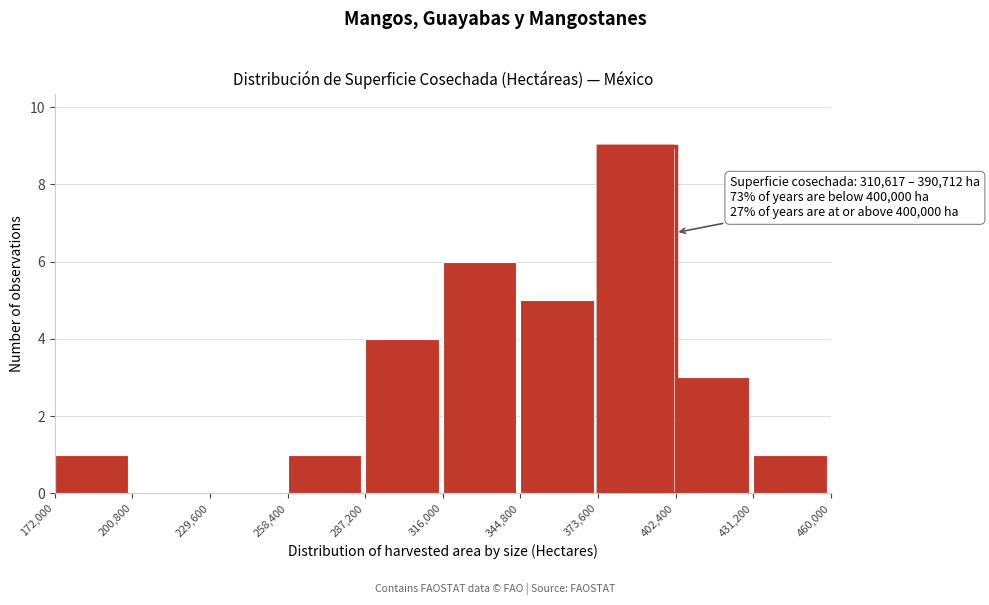

Which range on the x-axis has the tallest bar?

373,600 to 402,400